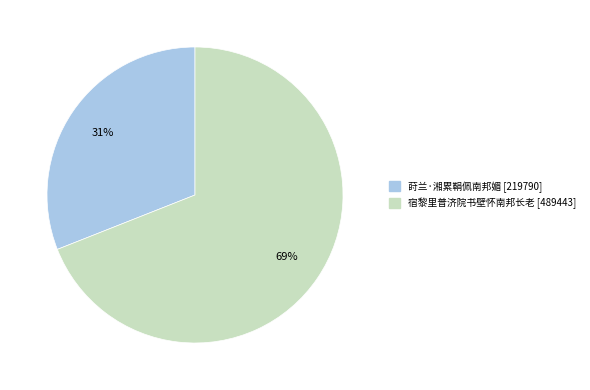

Which category accounts for the majority?

宿黎里普济院书壁怀南邦长老